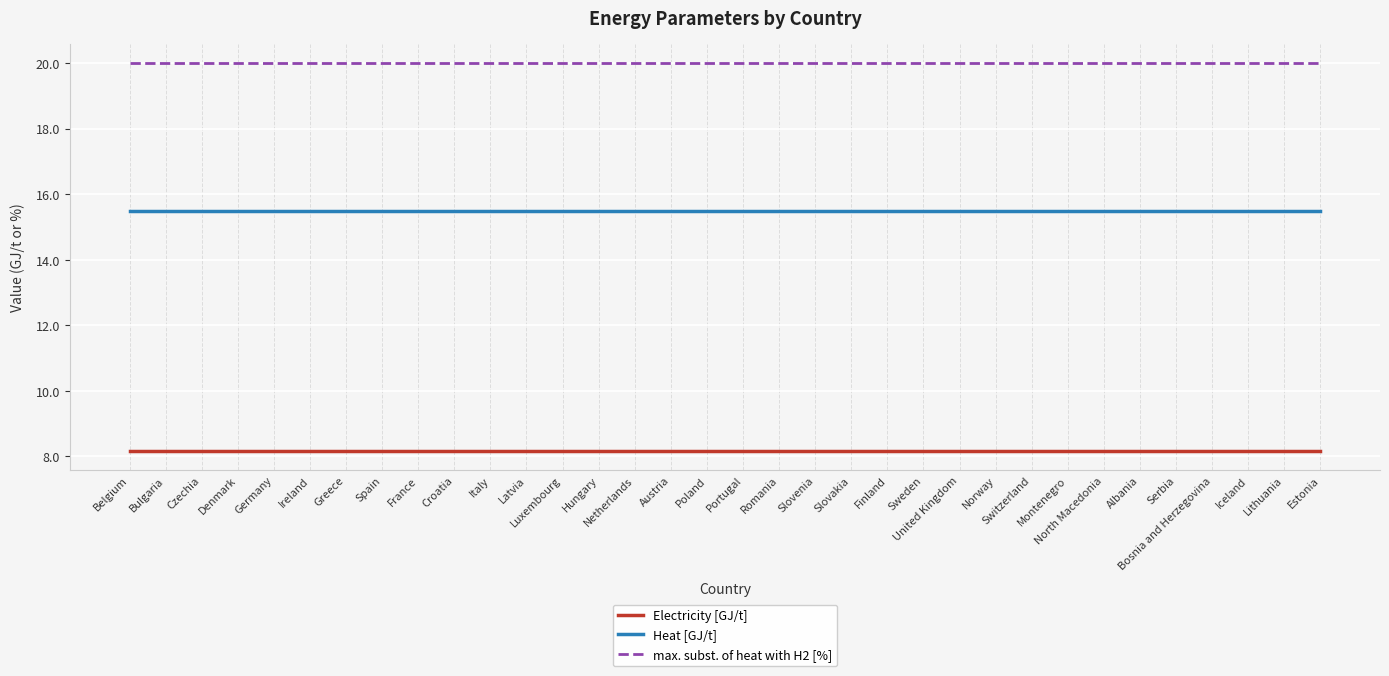

What position from the right is Slovenia?

15